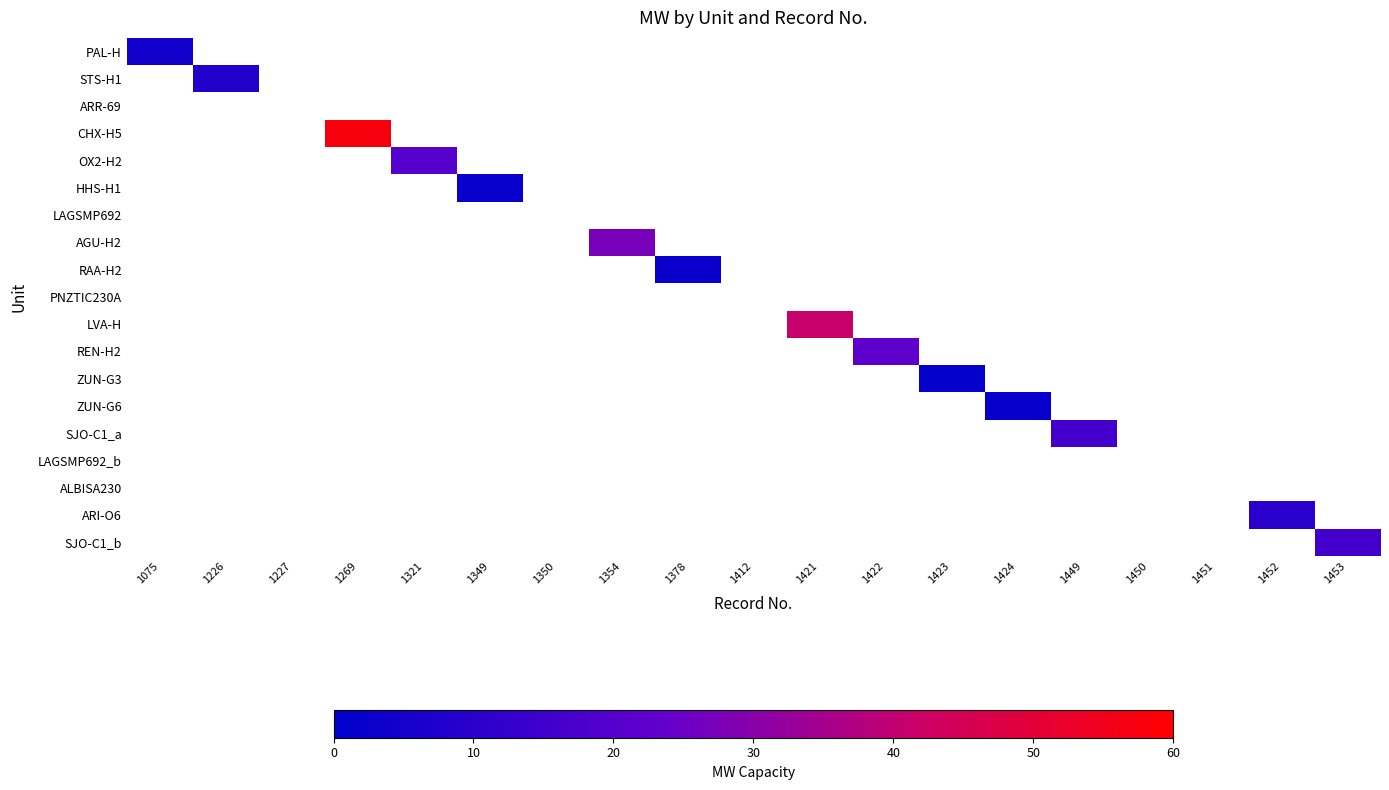

What is the maximum value shown in the chart?

57.4